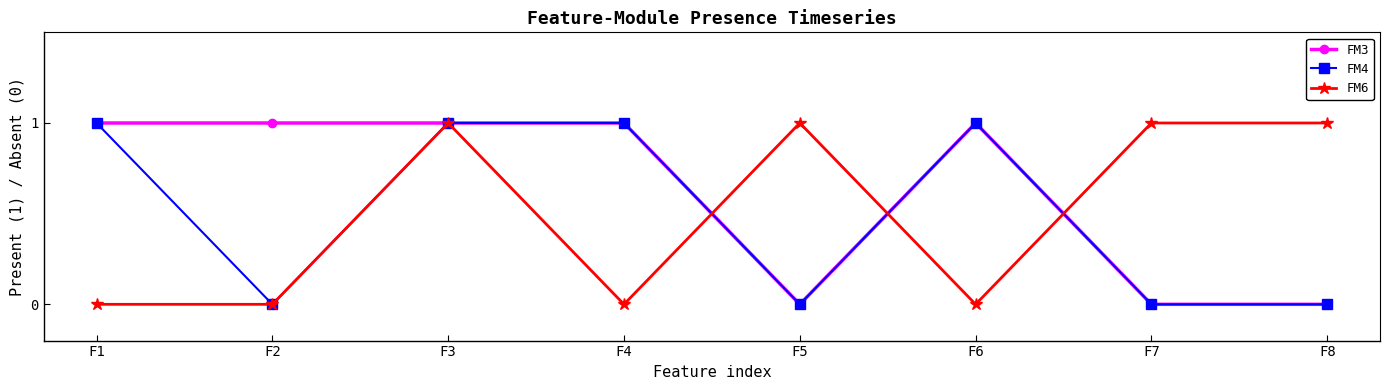

The FM6 series shows 0 at F8. True or false?

False